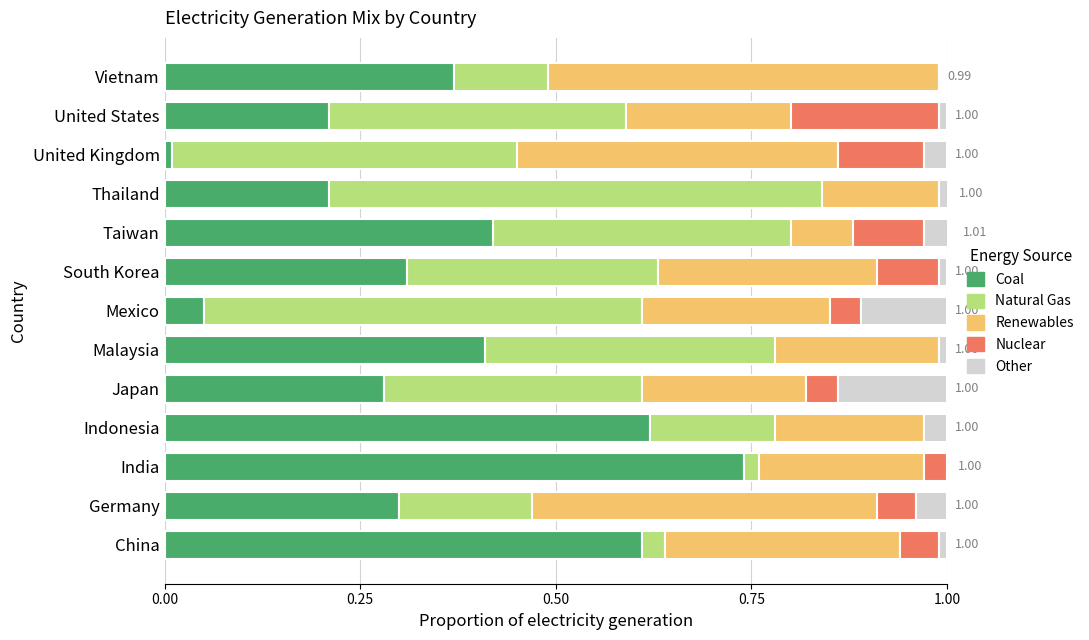

What is the total value across all series at Vietnam?

1.0